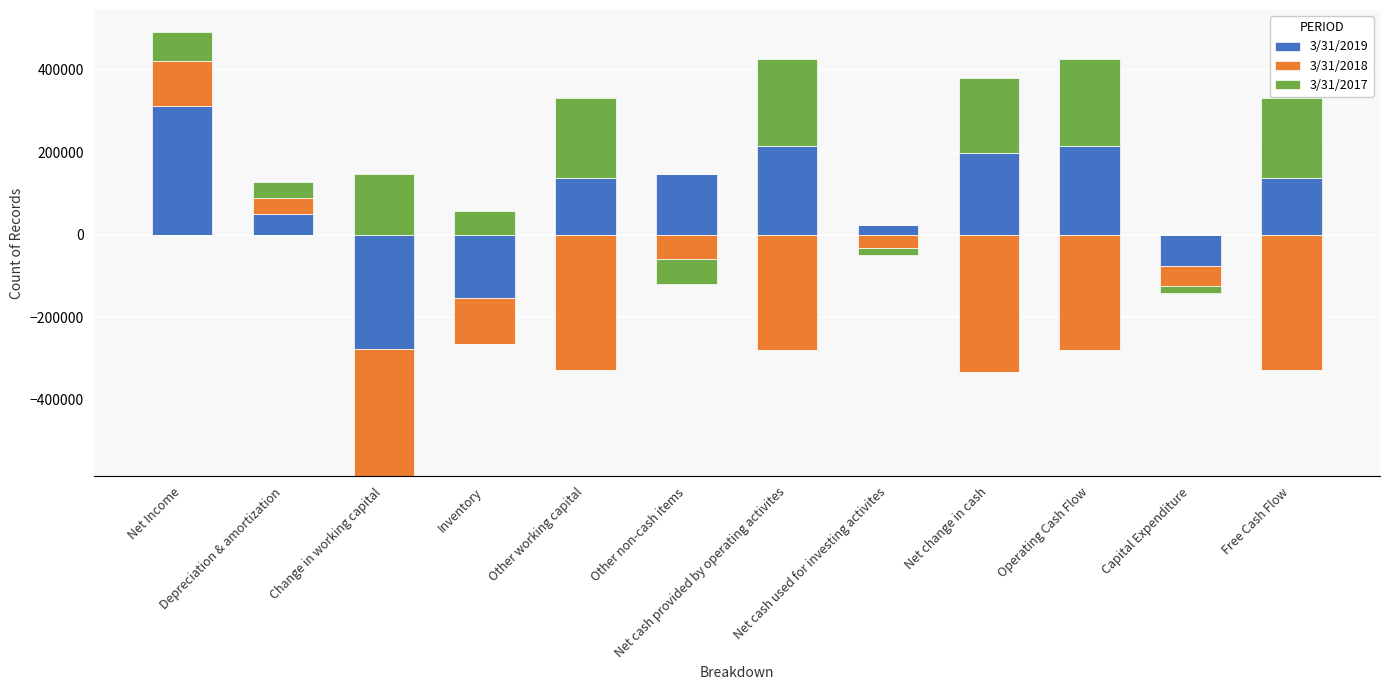

What is the approximate value of 3/31/2017 at Free Cash Flow, to the nearest 50?

193750